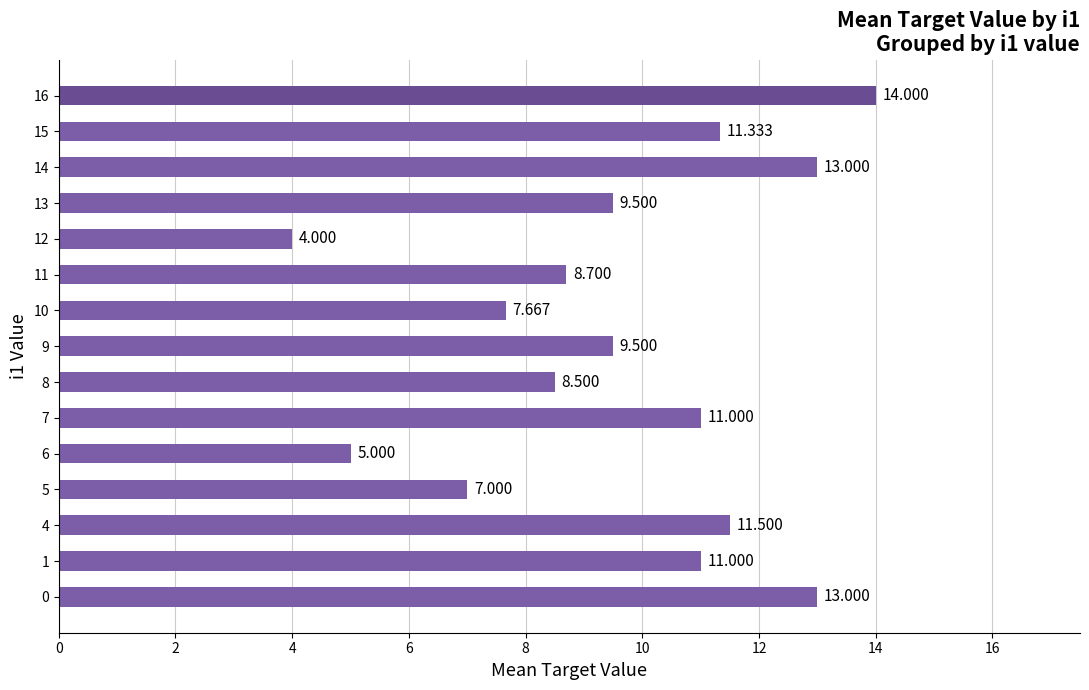

How many bars are there in total?

15